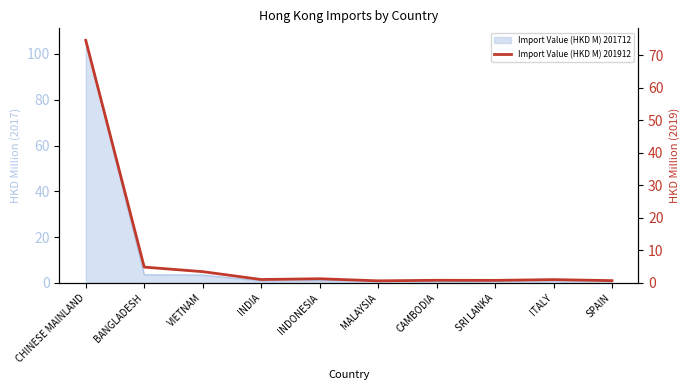

At which category does the data reach its first local peak?

INDONESIA